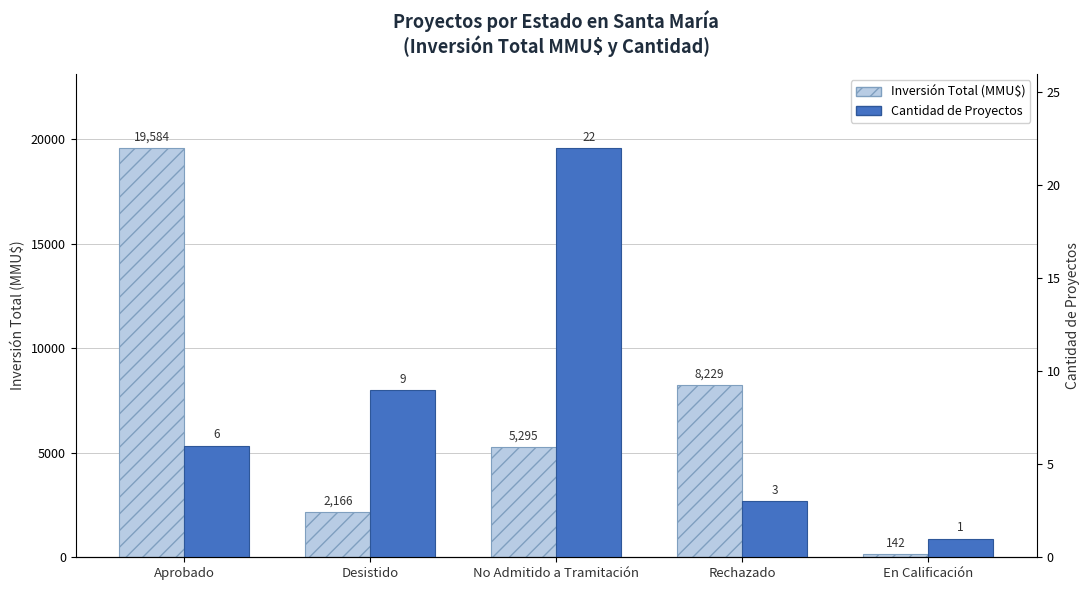

Which label corresponds to the smallest value in the chart?

En Calificación